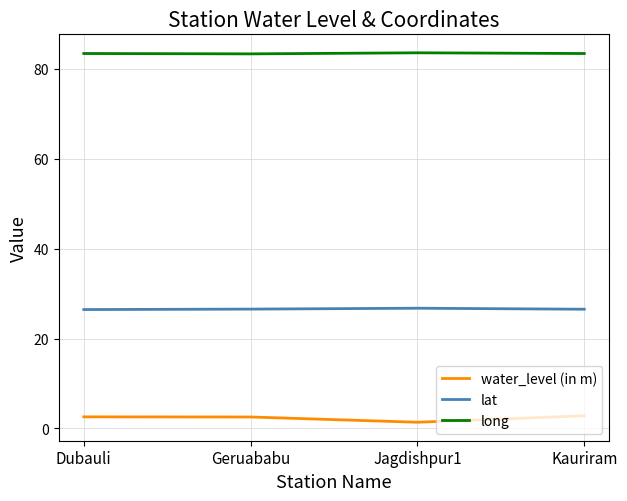

True or false: long and water_level (in m) cross at least once.

False